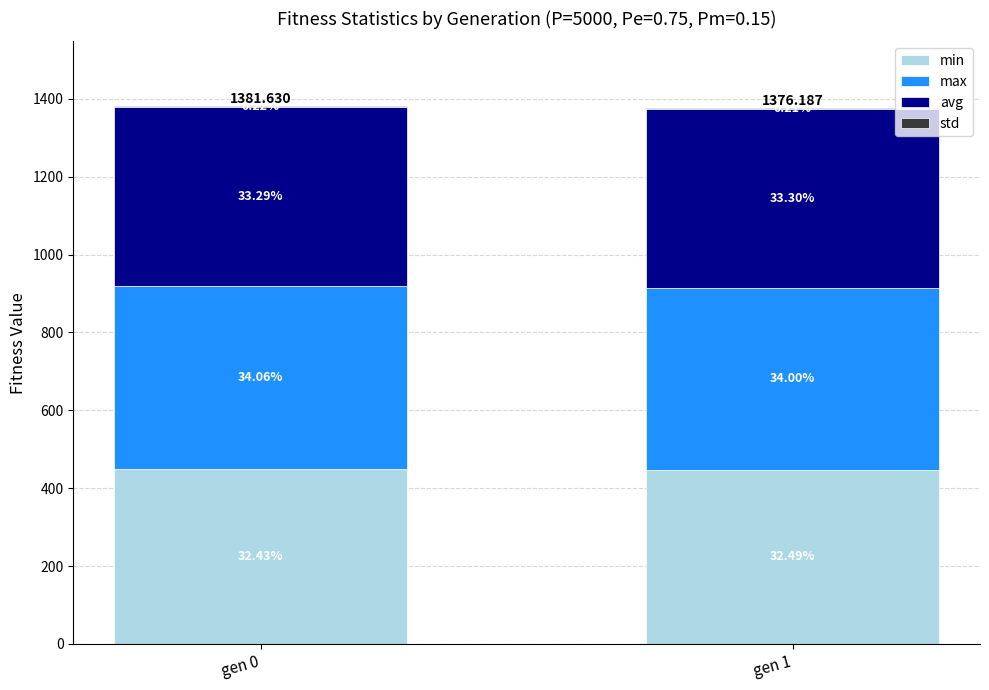

Where is max nearest to the value 469?

gen 1